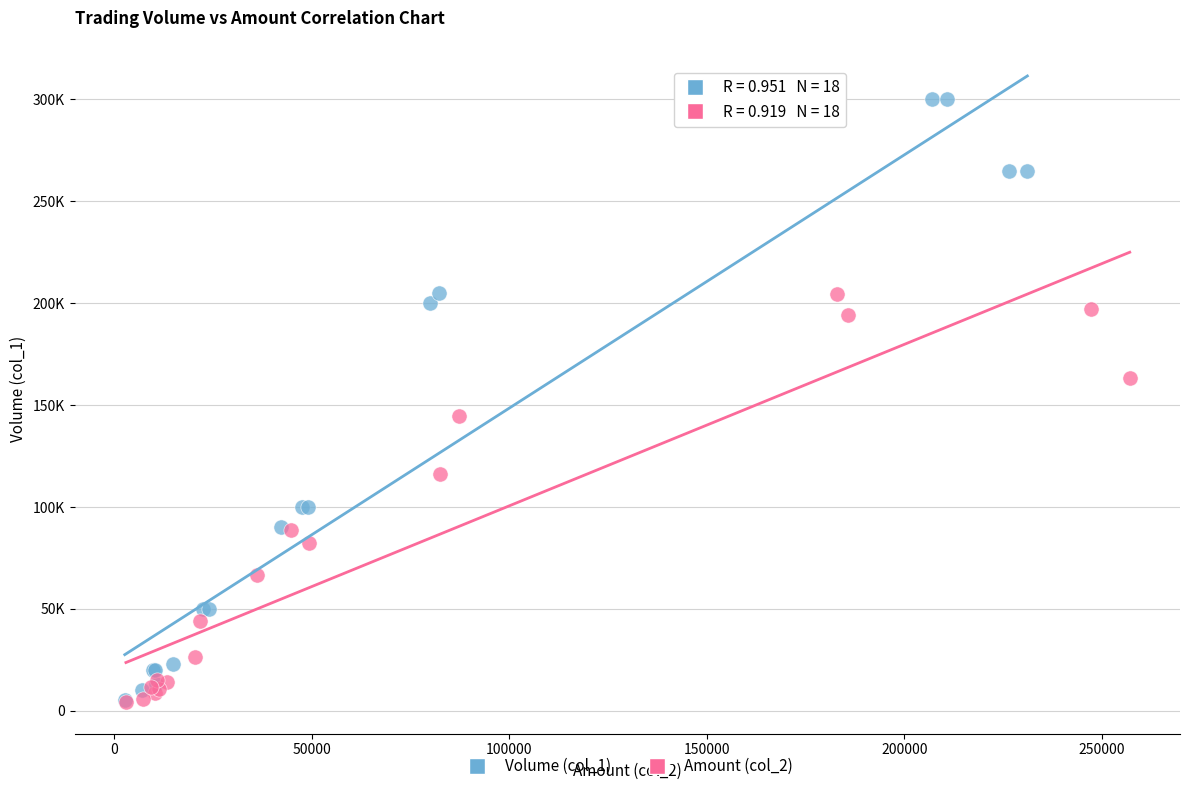

Which series contains the highest Y value?

Volume (col_1)